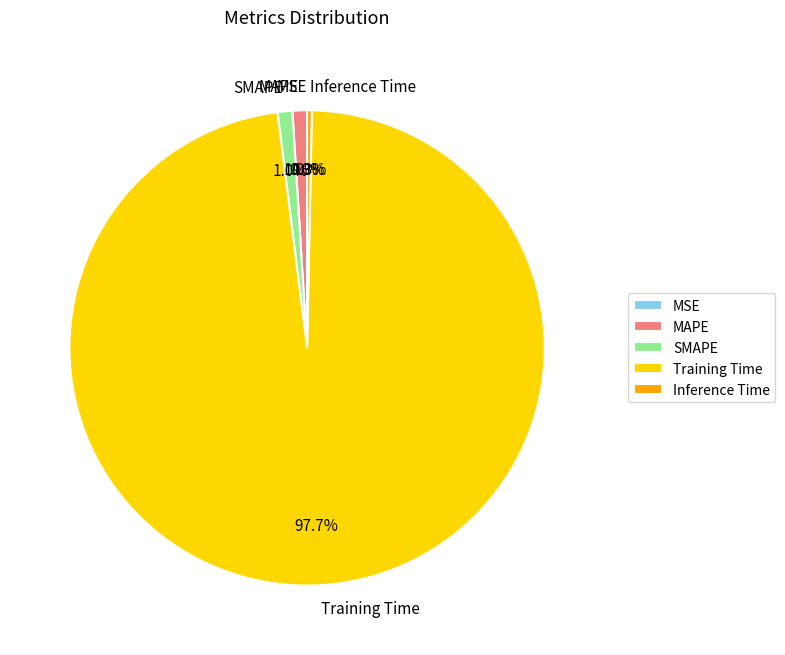

How many segments does this pie chart have?

5